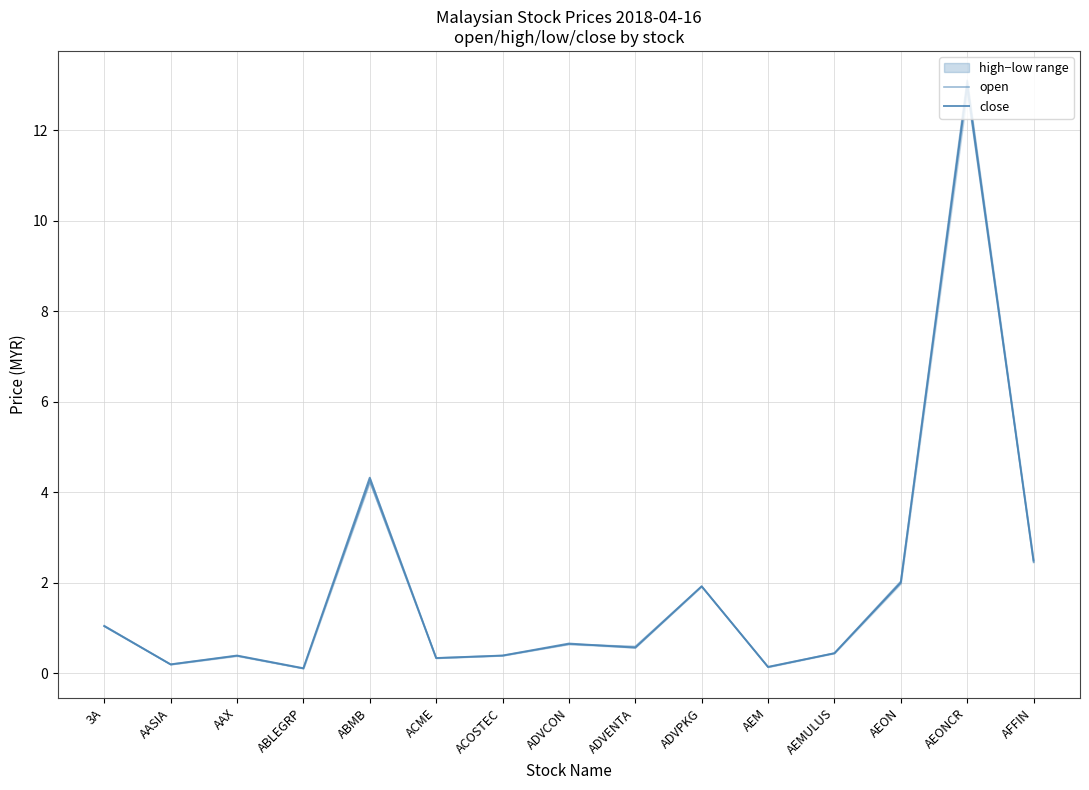

What is the value of the open point at the 8th from the left?

0.6